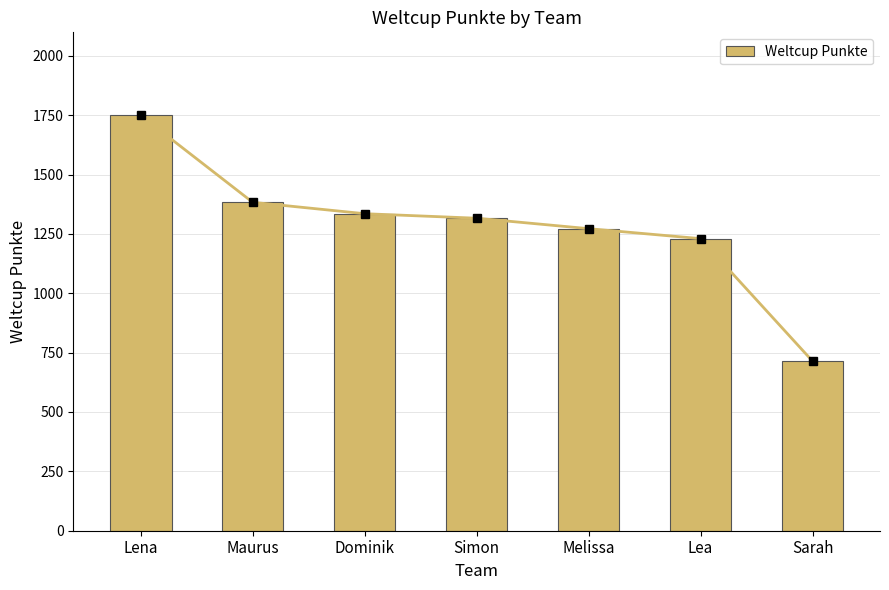

Which label corresponds to the smallest value in the chart?

Sarah